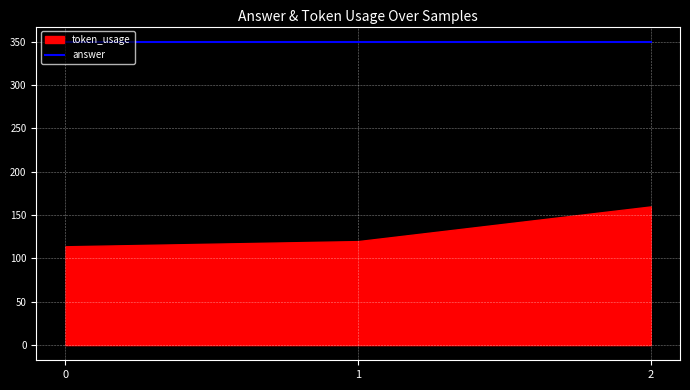

True or false: answer has a value of 99 at 1.

False